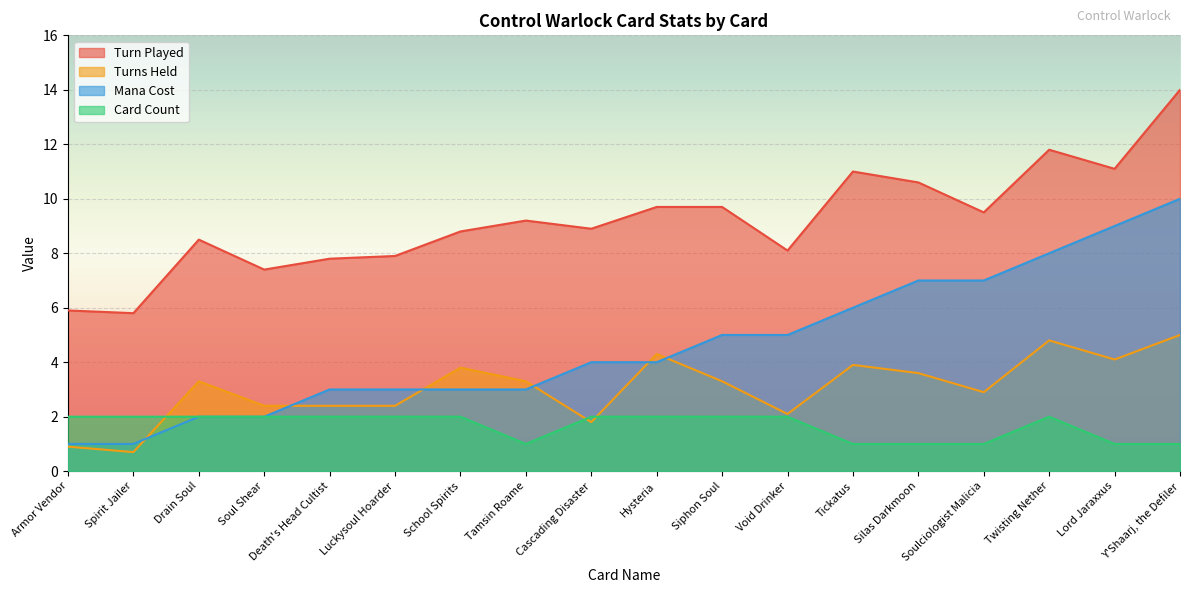

How many lines are shown in the chart?

4